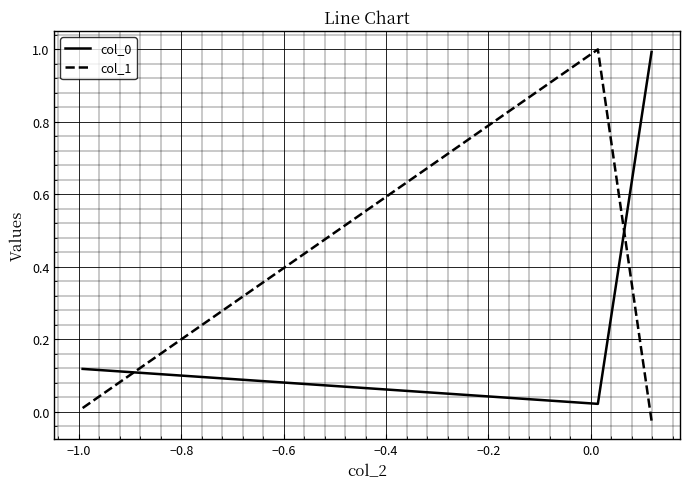

What is the difference between the maximum and second lowest values in the col_1 series?

1.0